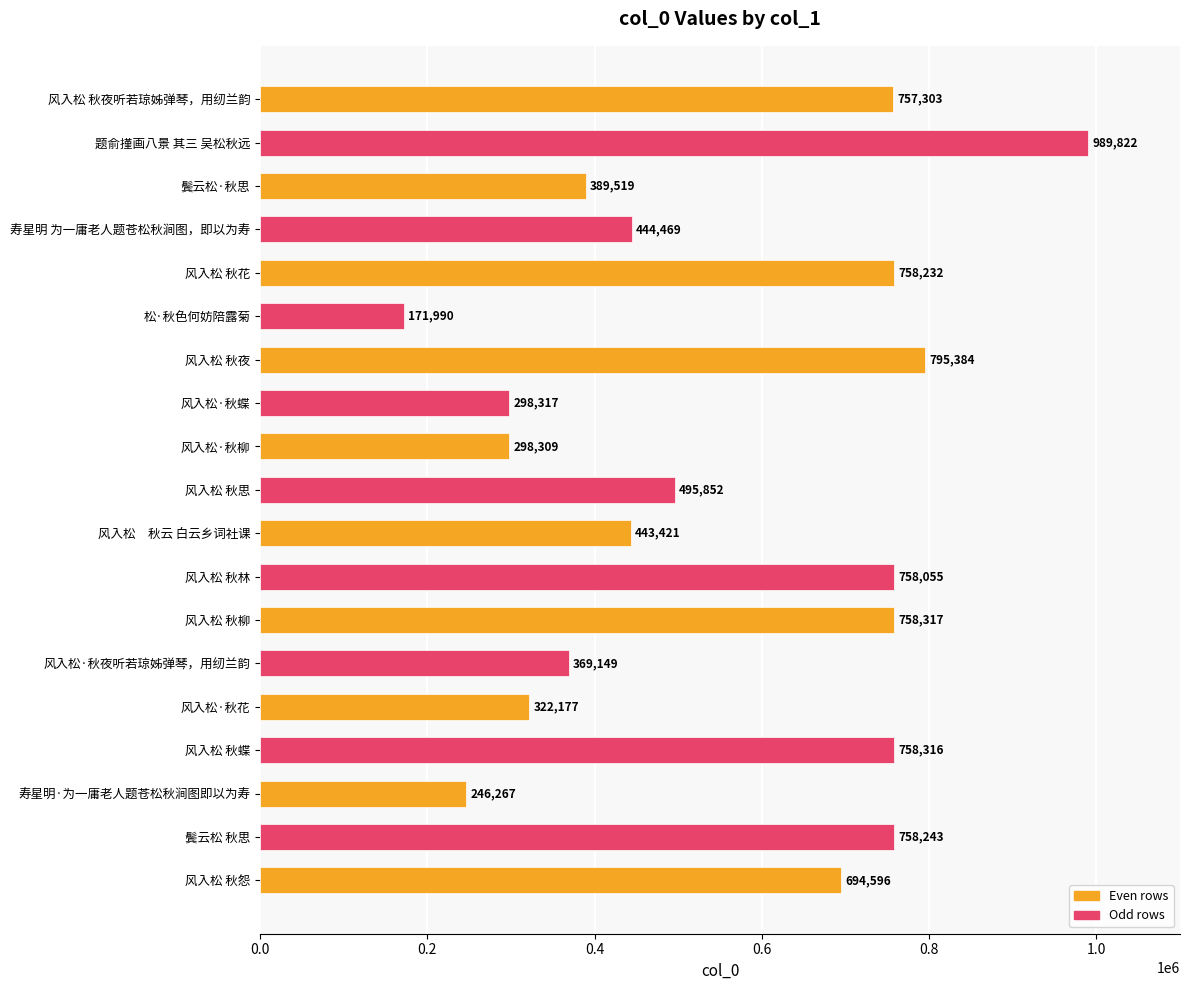

Reading bottom to top, list all the values displayed in this chart.

风入松 秋怨=694596	鬓云松 秋思=758243	寿星明·为一庸老人题苍松秋涧图即以为寿=246267	风入松 秋蝶=758316	风入松·秋花=322177	风入松·秋夜听若琼姊弹琴，用纫兰韵=369149	风入松 秋柳=758317	风入松 秋林=758055	风入松　秋云 白云乡词社课=443421	风入松 秋思=495852	风入松·秋柳=298309	风入松·秋蝶=298317	风入松 秋夜=795384	松·秋色何妨陪露菊=171990	风入松 秋花=758232	寿星明 为一庸老人题苍松秋涧图，即以为寿=444469	鬓云松·秋思=389519	题俞㨷画八景 其三 吴松秋远=989822	风入松 秋夜听若琼姊弹琴，用纫兰韵=757303